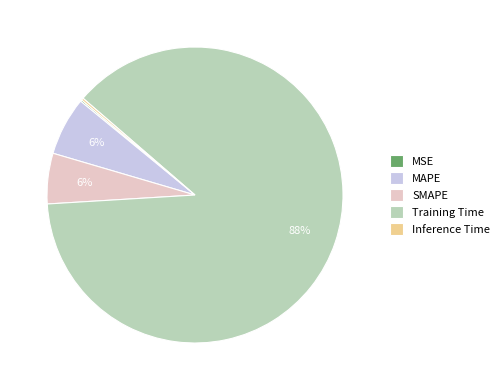

What is the largest slice in the pie chart?

Training Time